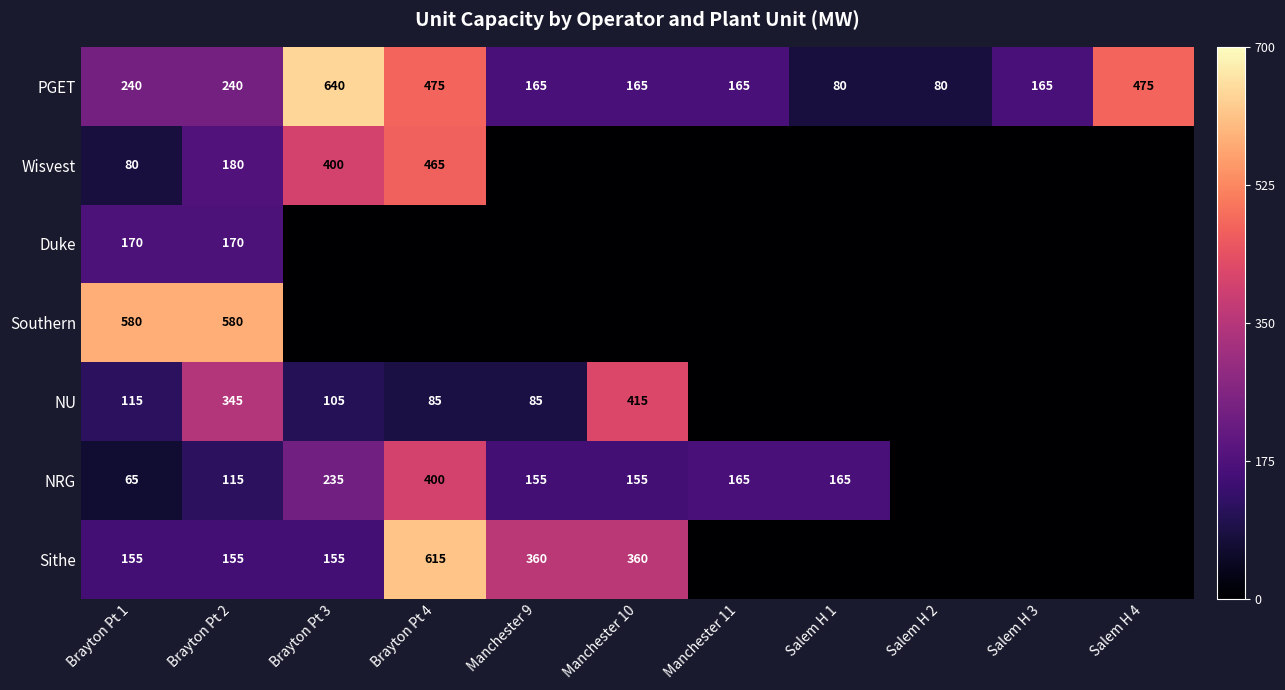

What is the difference between the highest and lowest values at Brayton Pt 2?

465